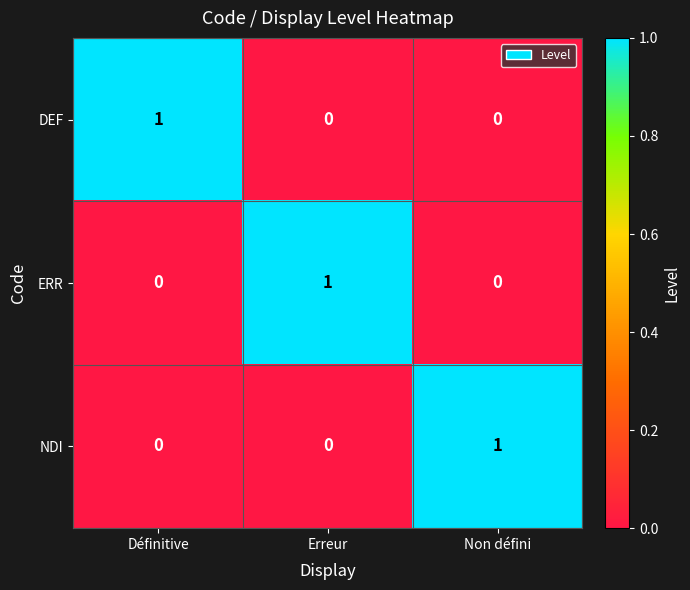

Which category has the highest value in the NDI series?

Non défini